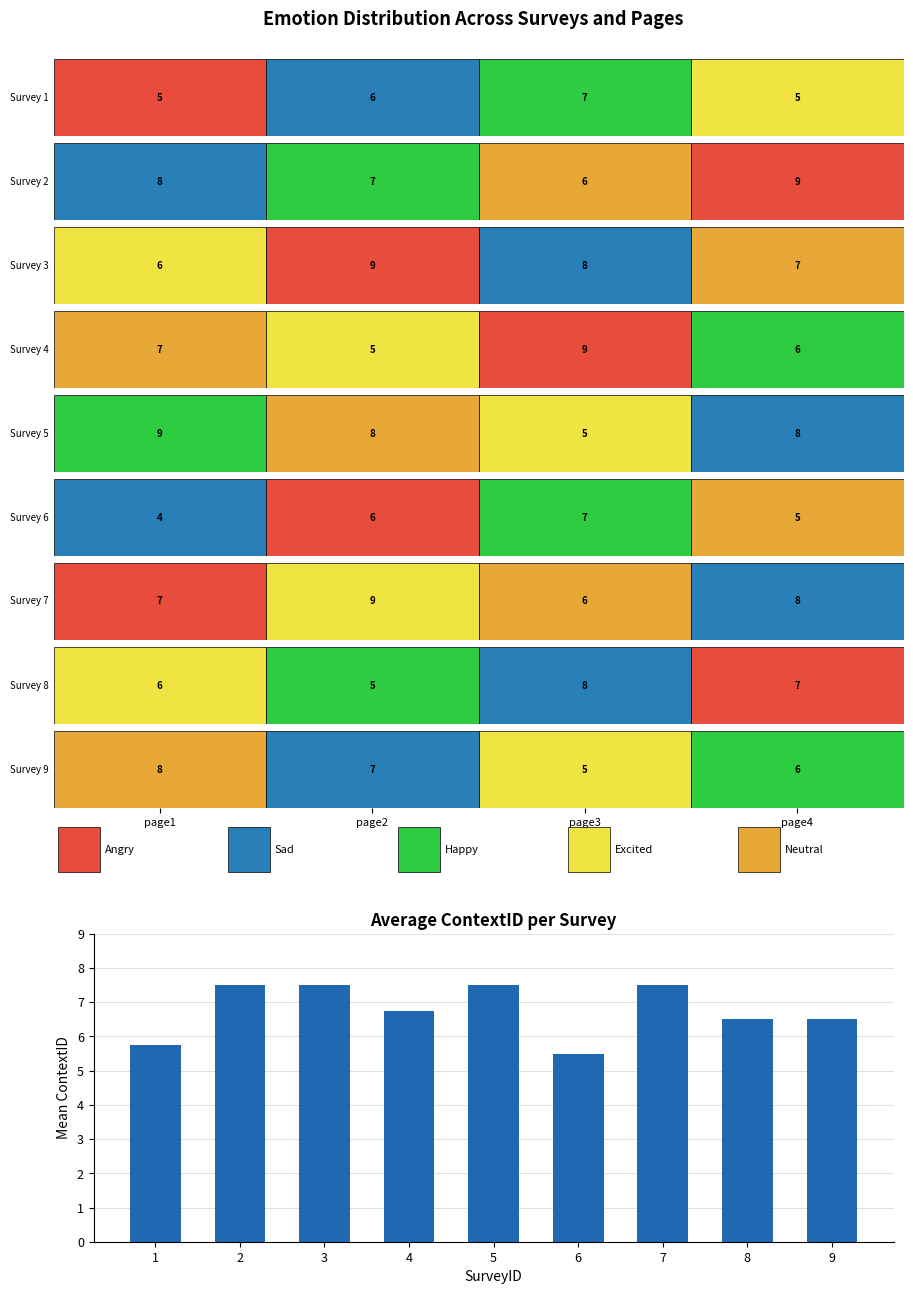

True or false: the data shows 6.5 at 8.

True